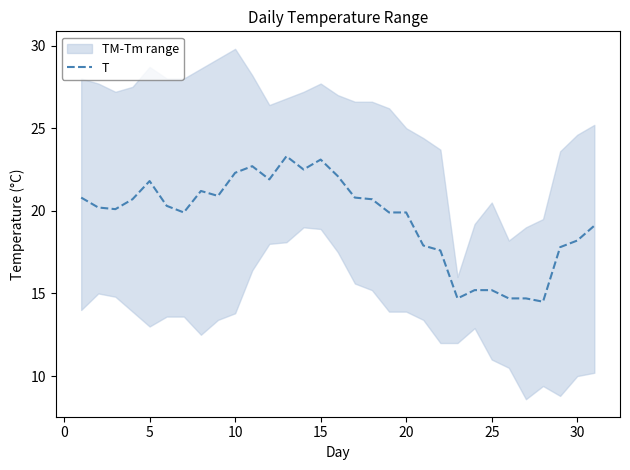

Reading left to right, list all the values displayed in this chart.

20.8	20.2	20.1	20.7	21.8	20.3	19.9	21.2	20.9	22.3	22.7	21.9	23.3	22.5	23.1	22.1	20.8	20.7	19.9	19.9	17.9	17.6	14.7	15.2	15.2	14.7	14.7	14.5	17.8	18.2	19.1